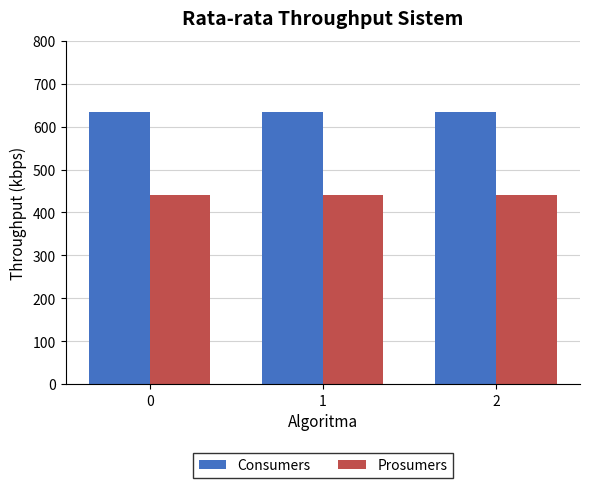

What is the difference between the highest and lowest values at 1?

195